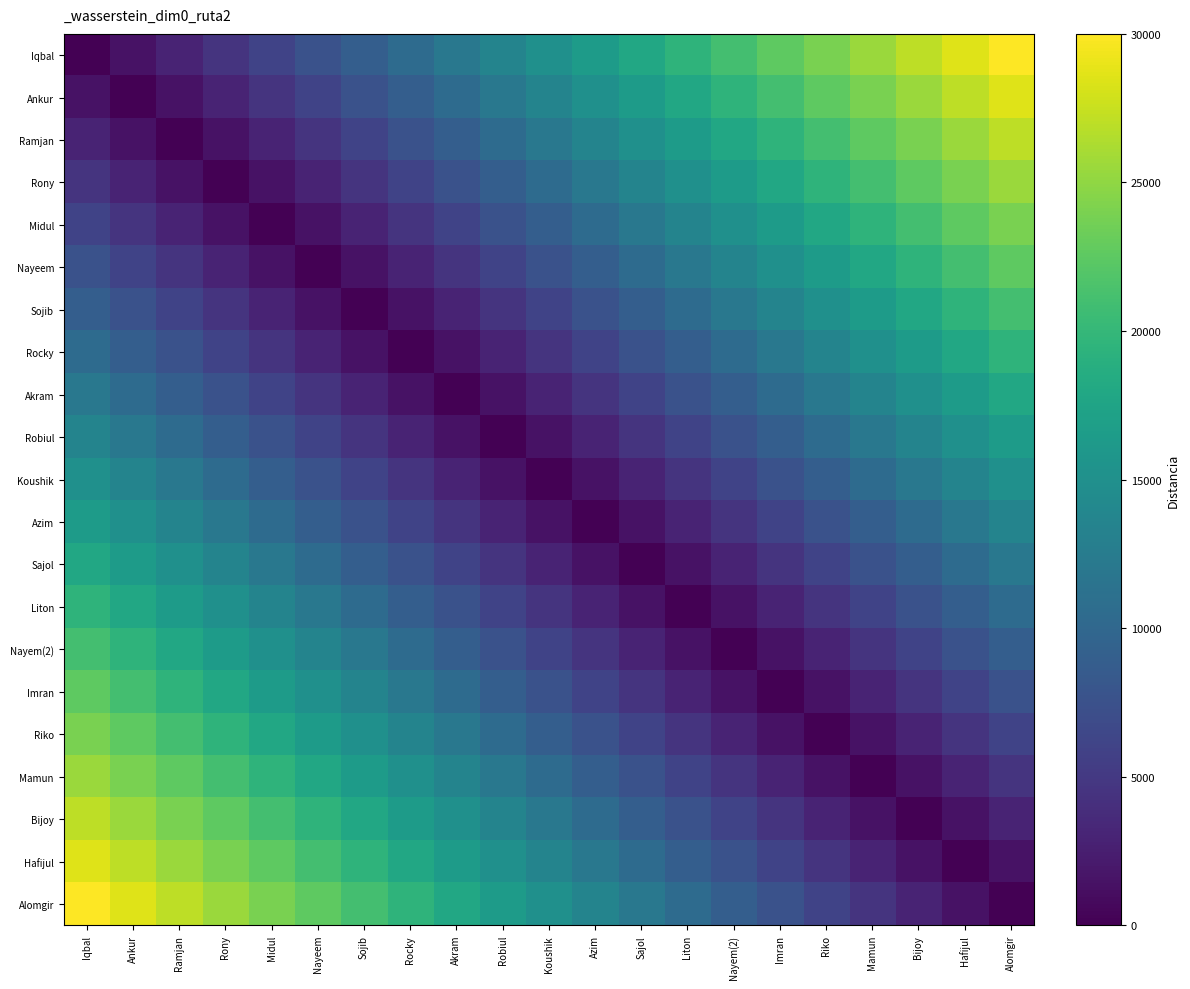

At how many categories does at least one series exceed 11606?

21